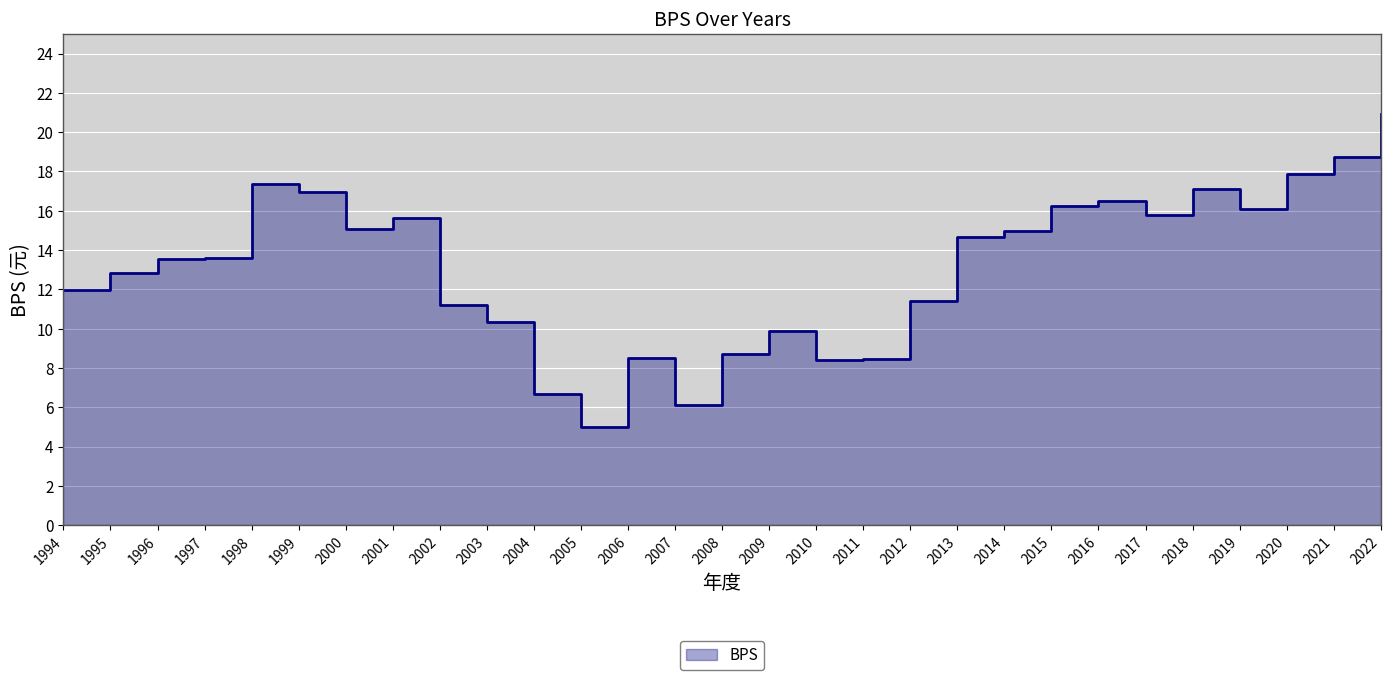

List the labels in order of value, smallest first.

2005, 2007, 2004, 2010, 2011, 2006, 2008, 2009, 2003, 2002, 2012, 1994, 1995, 1996, 1997, 2013, 2014, 2000, 2001, 2017, 2019, 2015, 2016, 1999, 2018, 1998, 2020, 2021, 2022